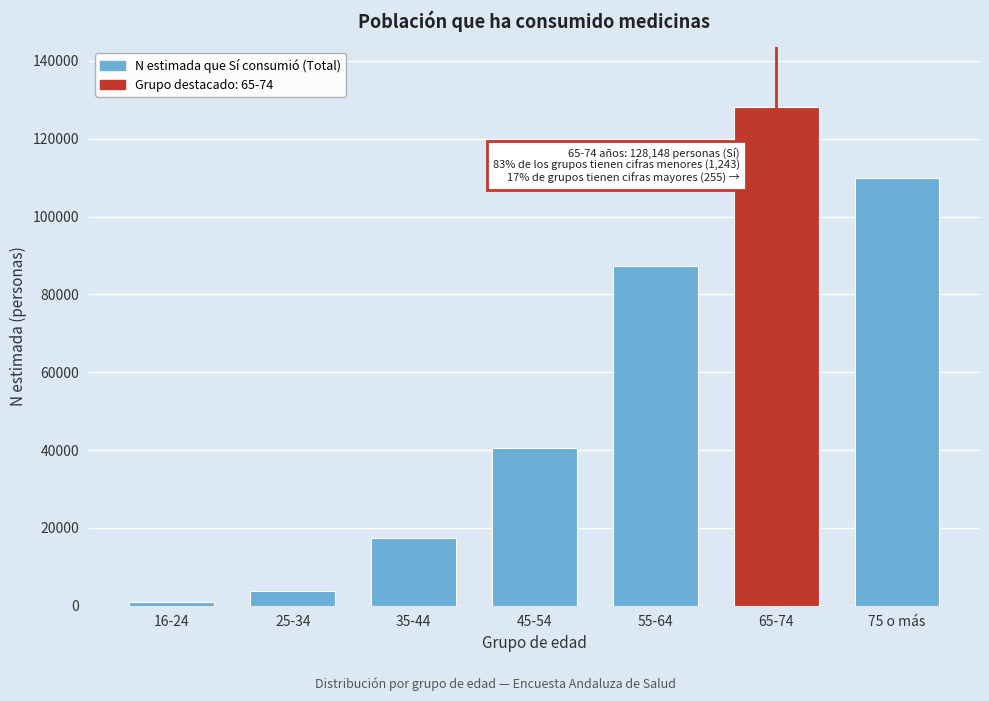

Reading right to left, list all the values displayed in this chart.

75 o más=110022	65-74=128148	55-64=87382	45-54=40401	35-44=17496	25-34=3817	16-24=979